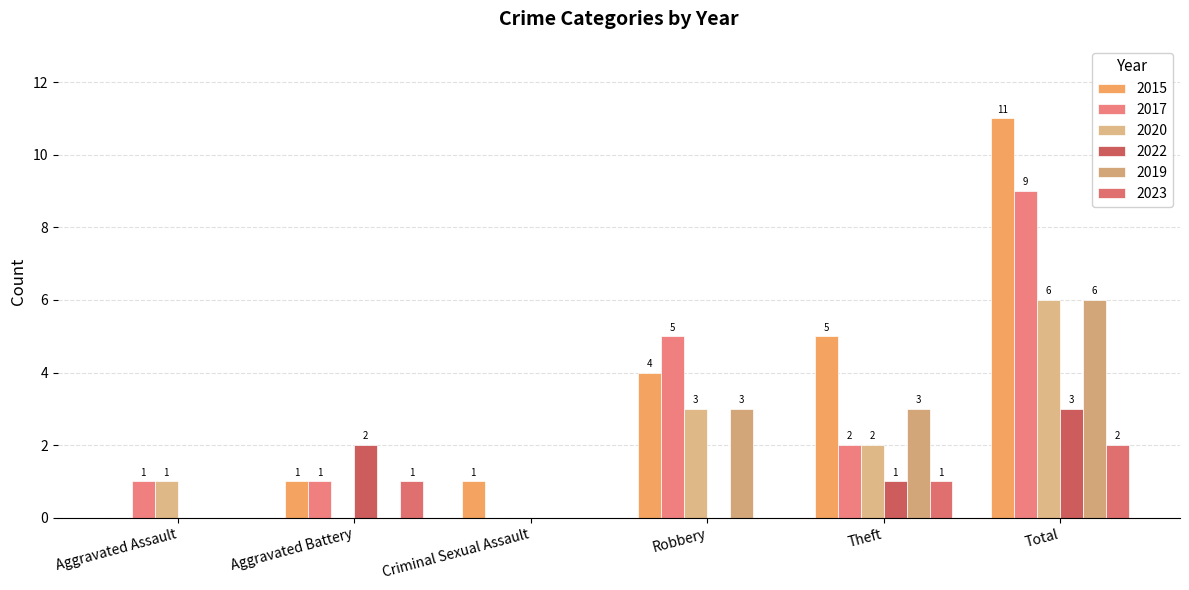

Count the 2020 values in the range 0 to 3.

5